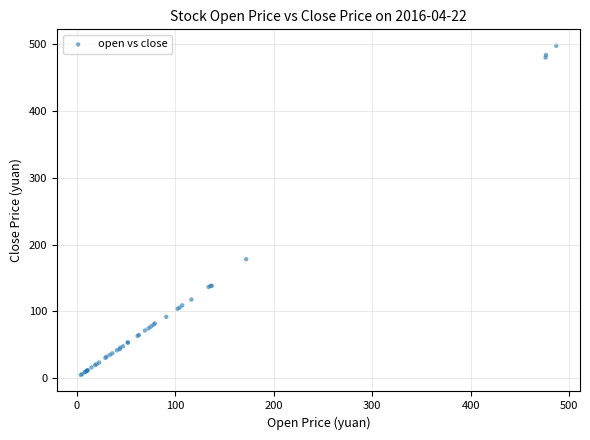

What Y value in the scatter plot is closest to 251?

178.0